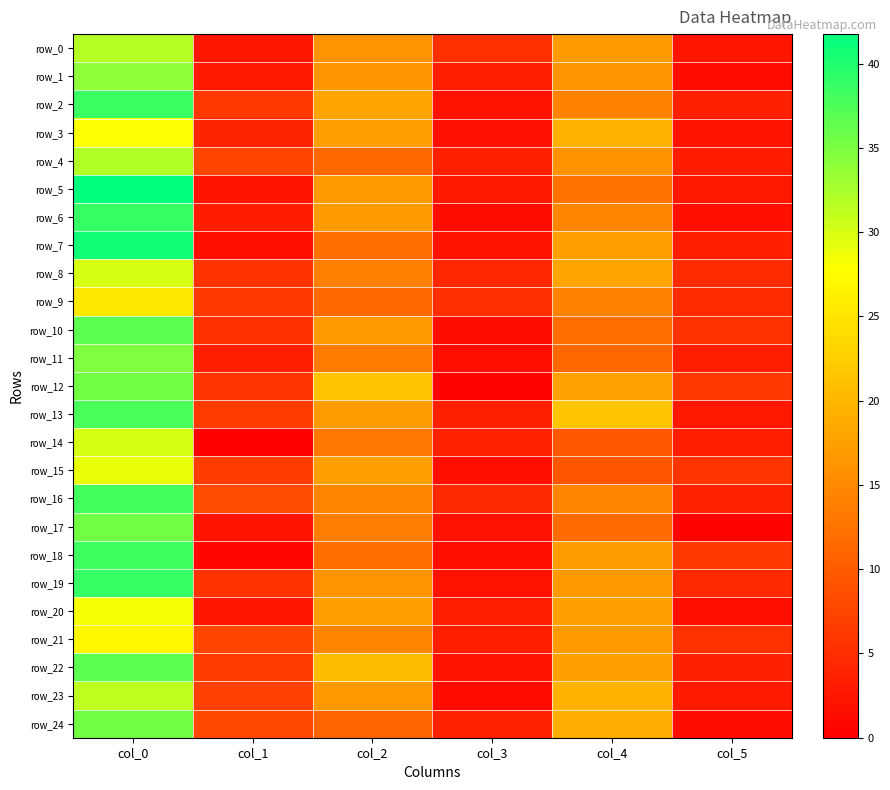

Which has a higher value, col_2 or col_1?

col_2